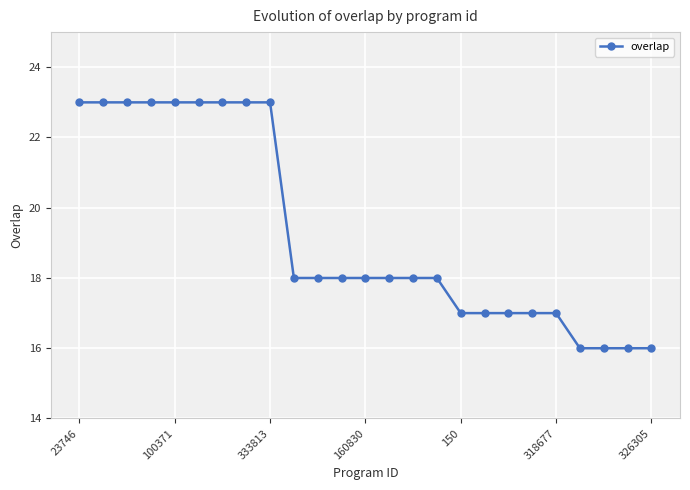

How many categories are shown in the chart?

25